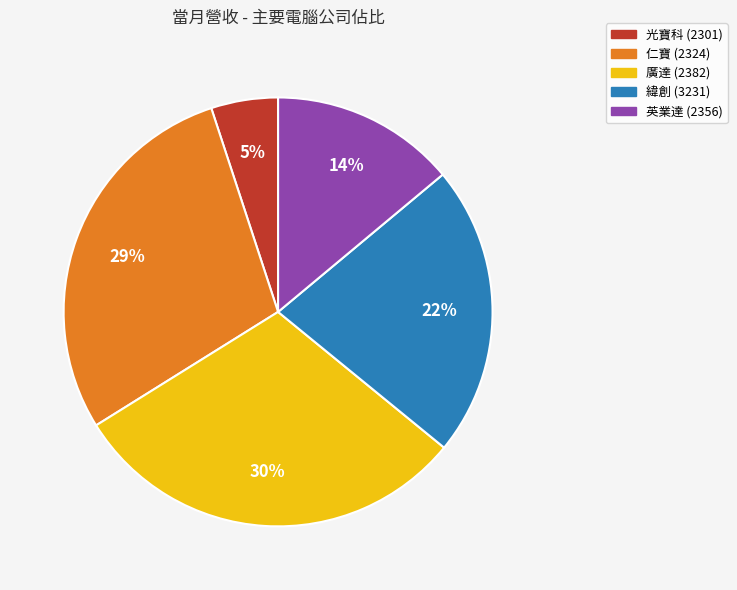

Which category has the biggest portion of the pie?

廣達 (2382)